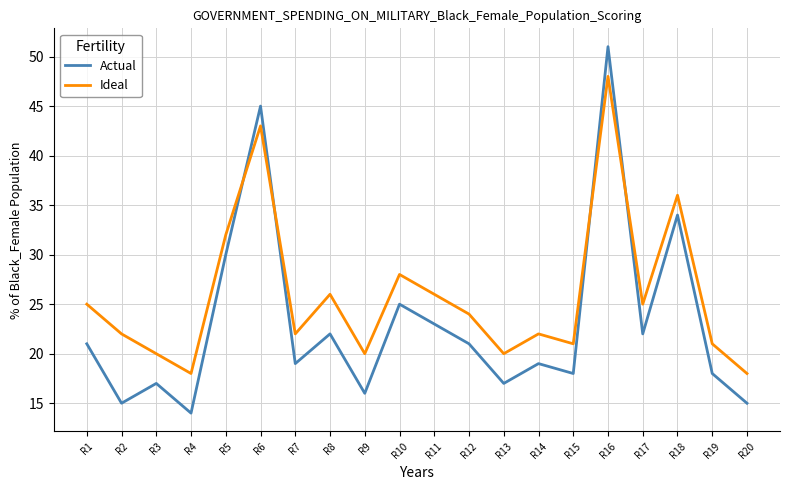

Reading left to right, extract all data points from this chart.

Actual: 21	15	17	14	30	45	19	22	16	25	23	21	17	19	18	51	22	34	18	15
Ideal: 25	22	20	18	32	43	22	26	20	28	26	24	20	22	21	48	25	36	21	18